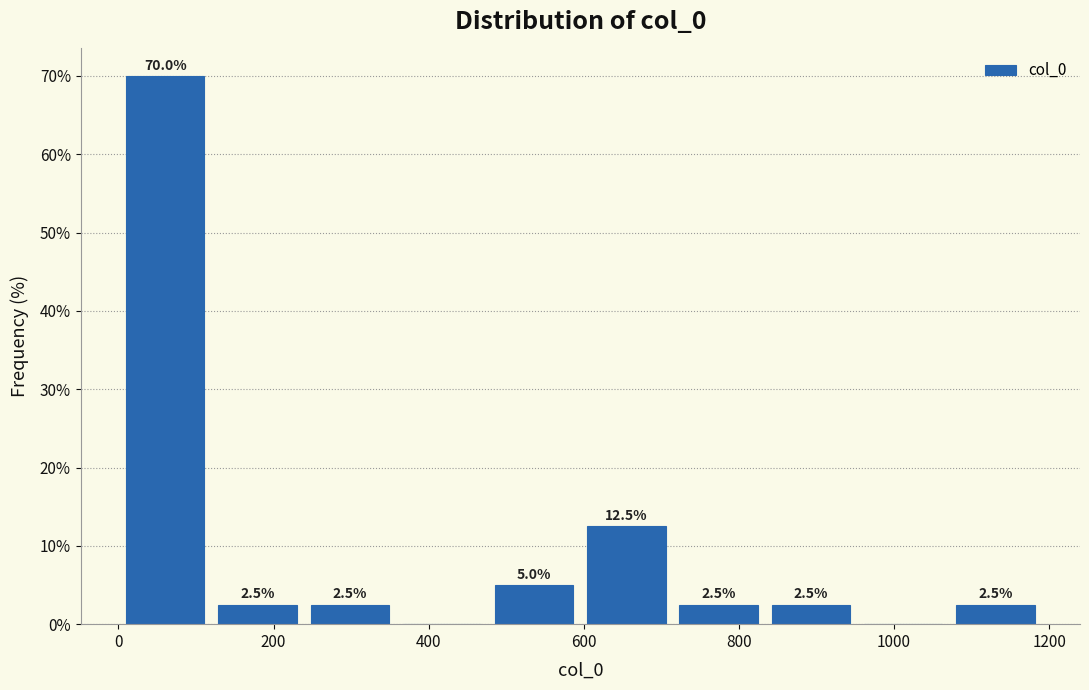

Which range on the x-axis has the tallest bar?

0 to 120